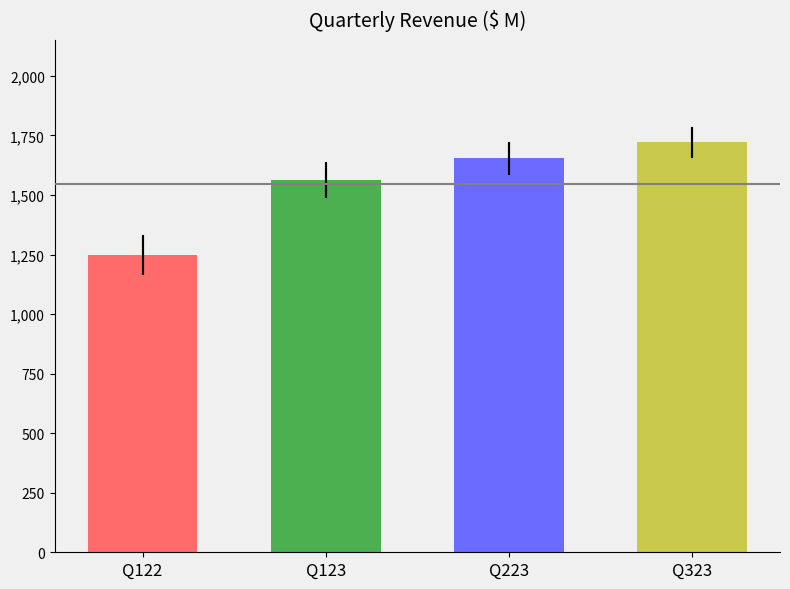

What is the value of the 1st bar from the left?

1247.4